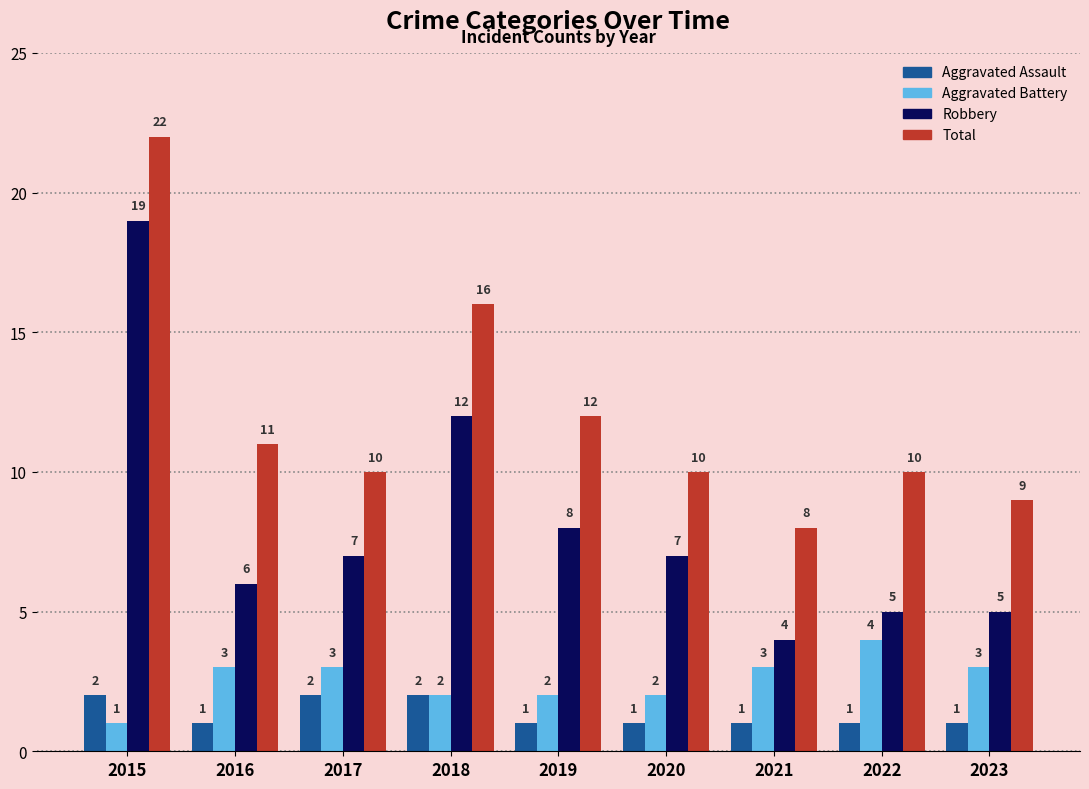

At which label is Robbery closest to 11?

2018